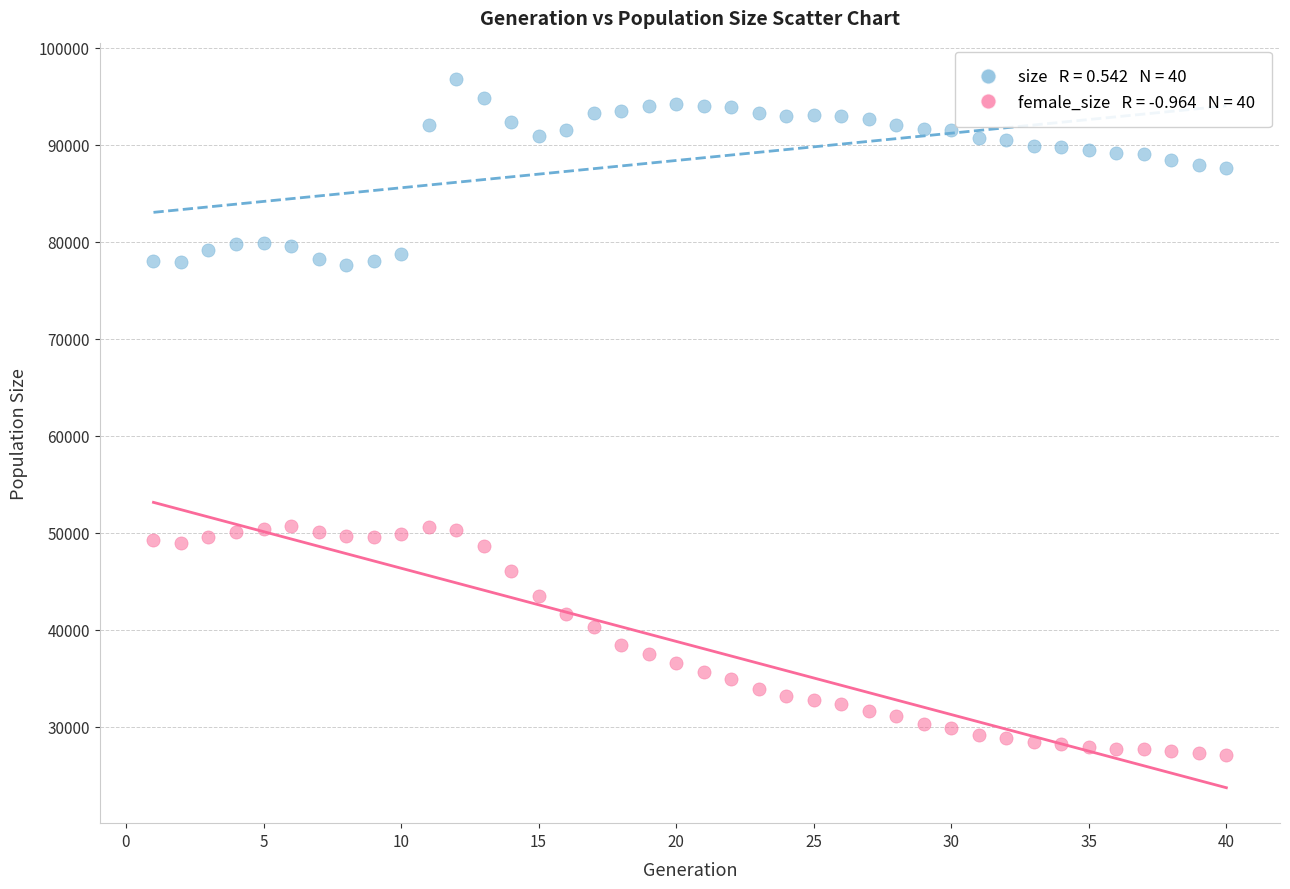

Across all data points, what is the range of Y values (max minus min)?

69727